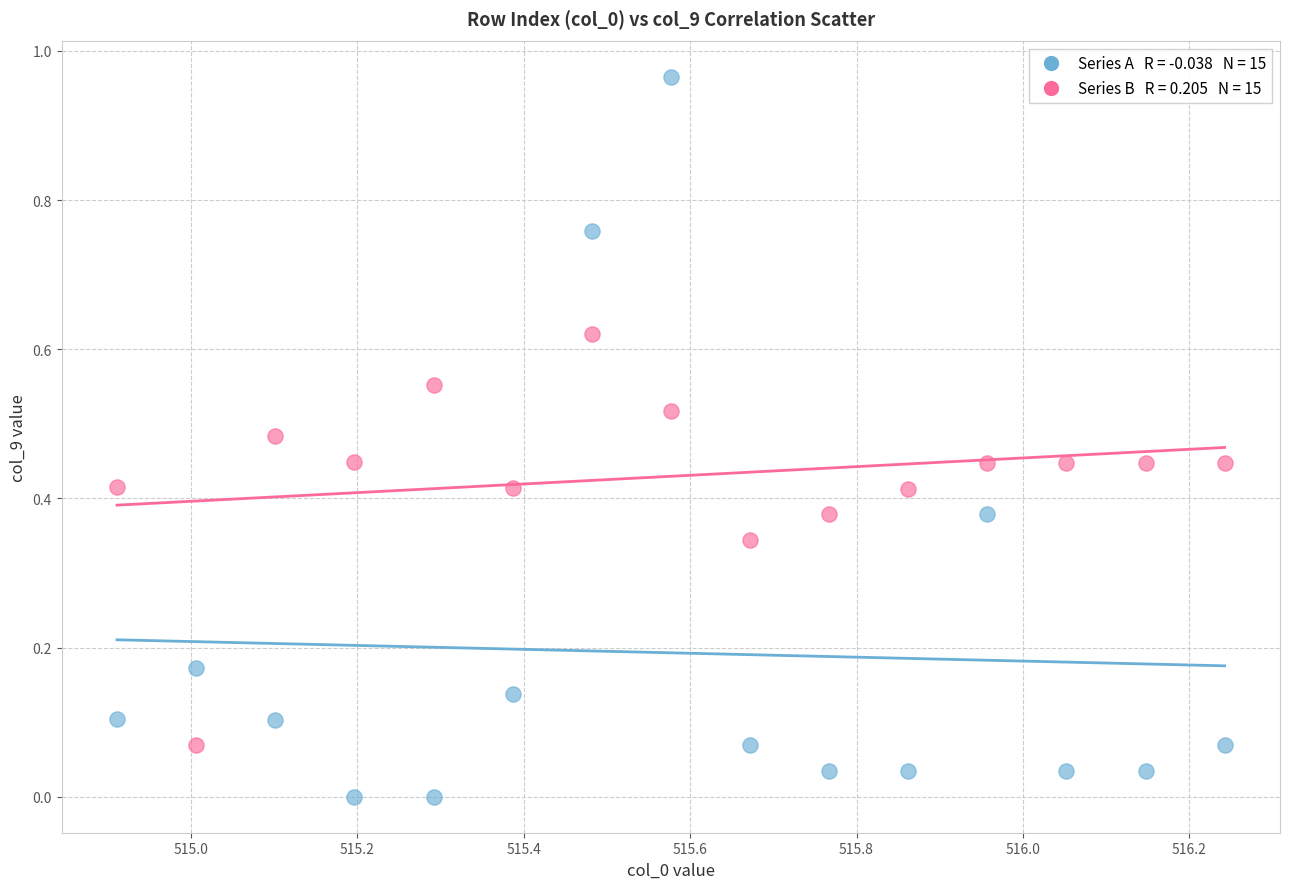

How many data points are displayed?

30